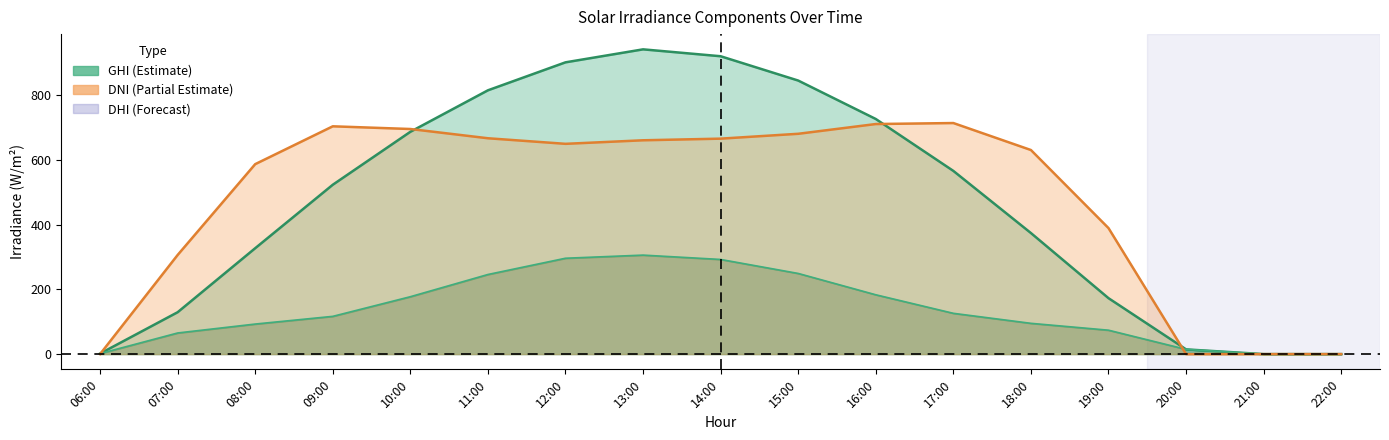

What are all the series names shown in the legend?

ghi, dni, dhi